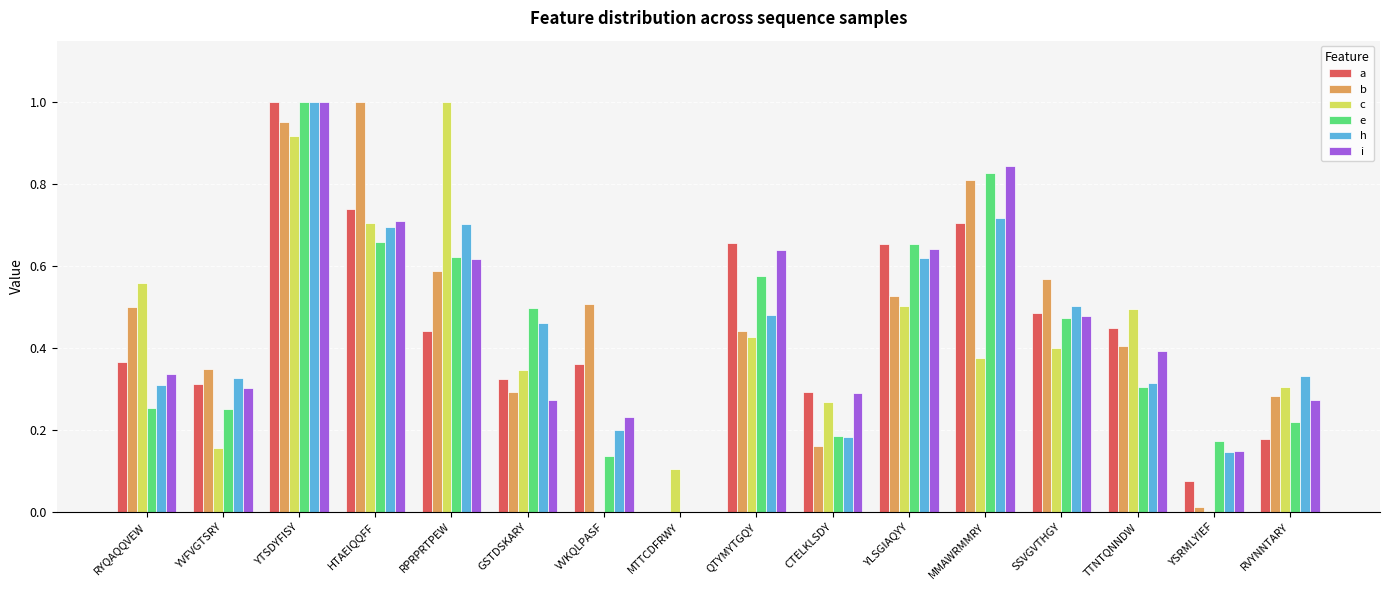

What is the sum of the c values at YLSGIAQYY and RYQAQQVEW?

1.1